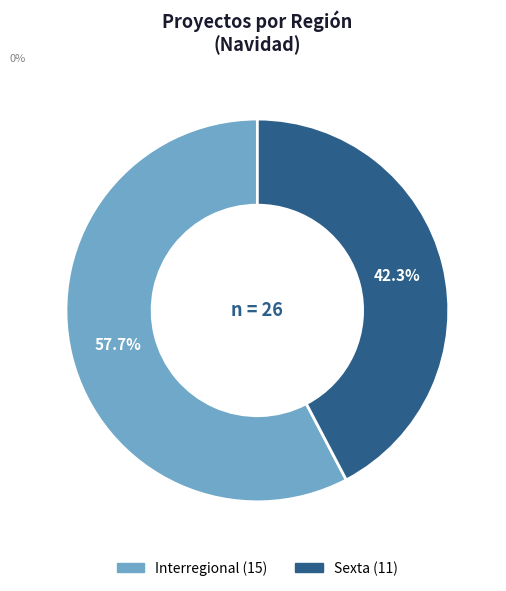

Is there a majority slice in this chart?

Yes